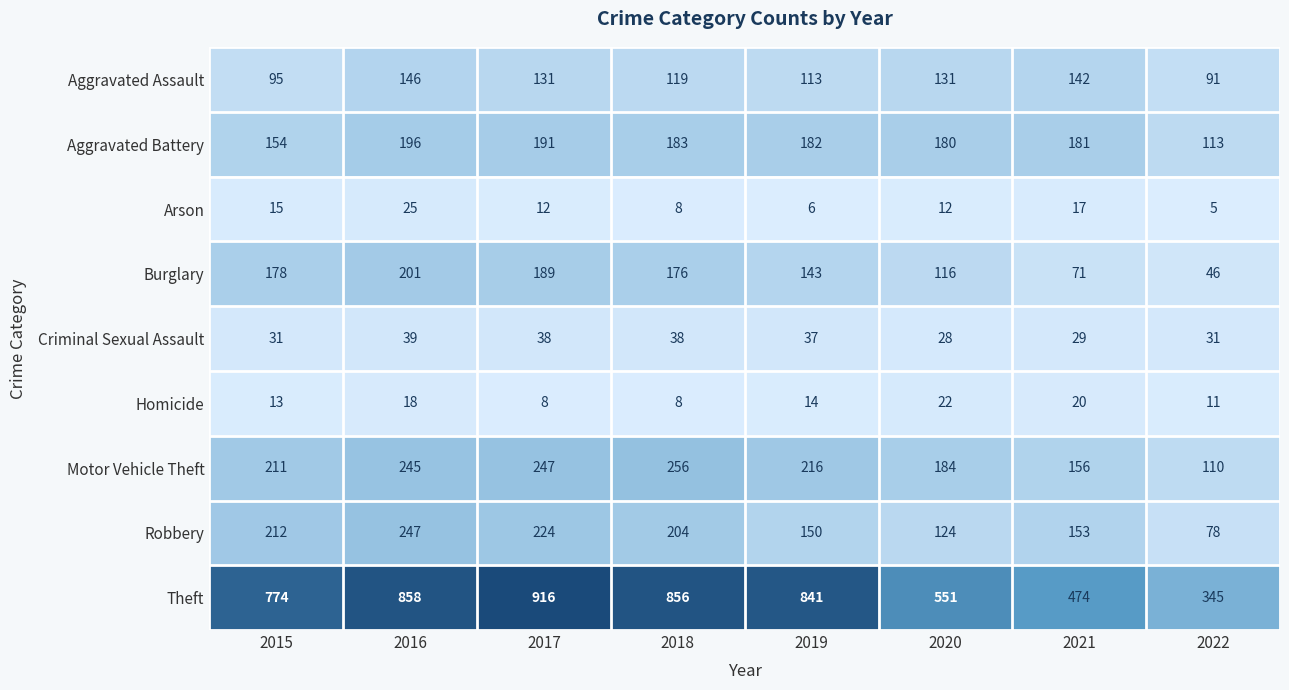

What is the difference between the second highest and second lowest values in the Theft series?

384